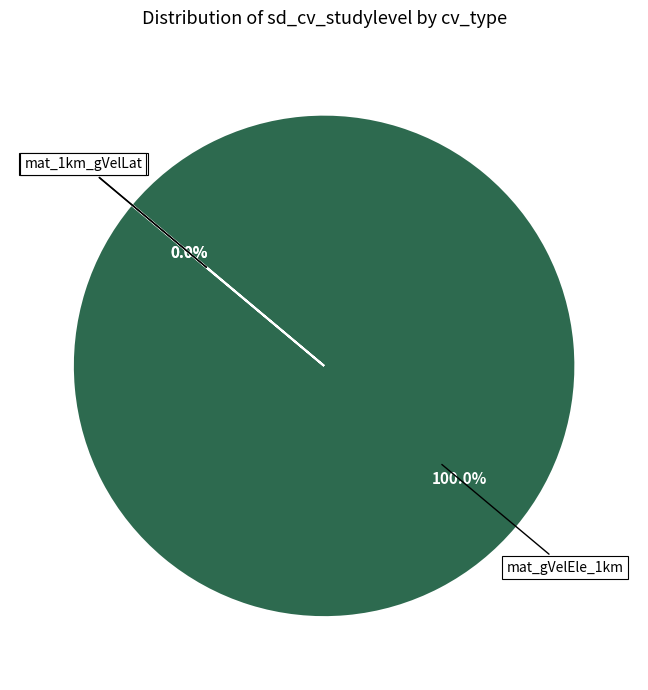

Which category accounts for the majority?

mat_gVelEle_1km